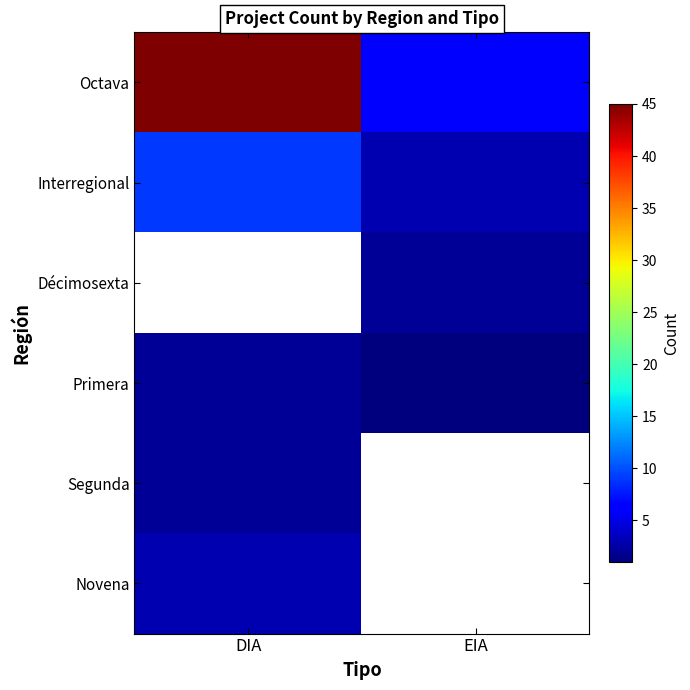

List the labels in order of Novena value, smallest first.

DIA, EIA